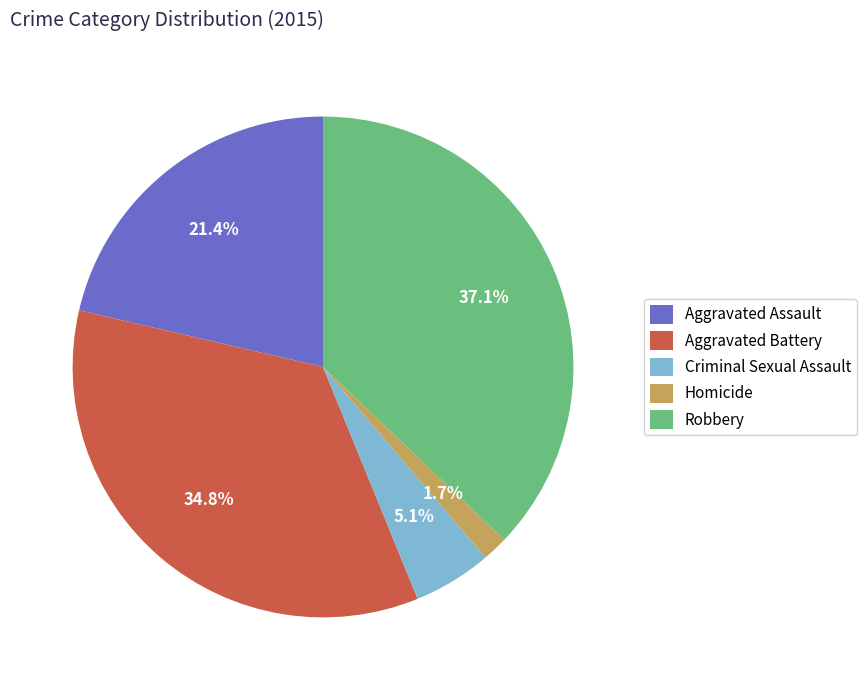

To the nearest percent, what percentage of the pie is Aggravated Assault?

21%